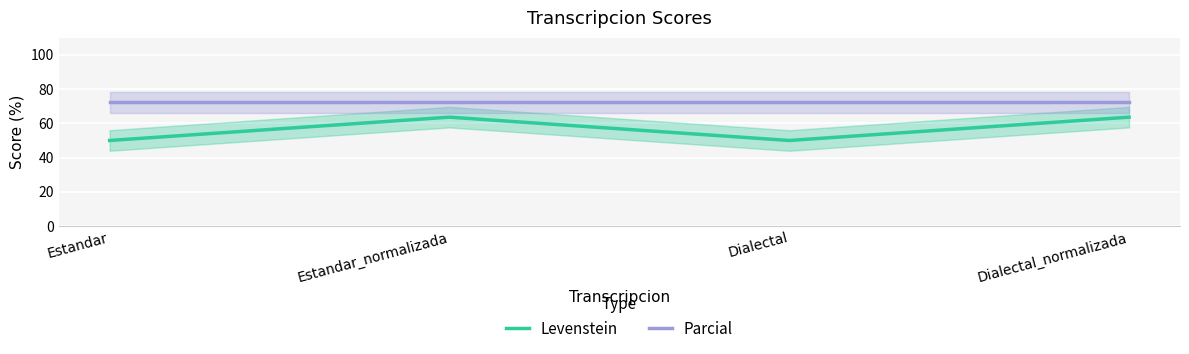

How many interior local valleys does the Levenstein series have?

1